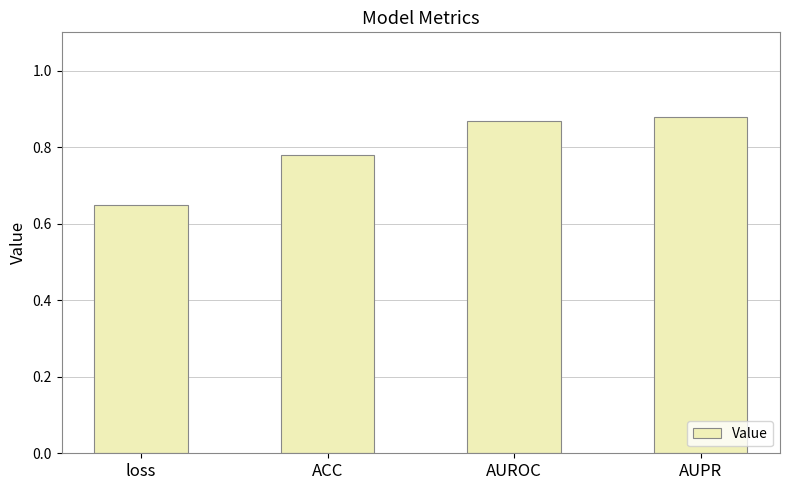

Between AUPR and ACC, which is larger?

AUPR